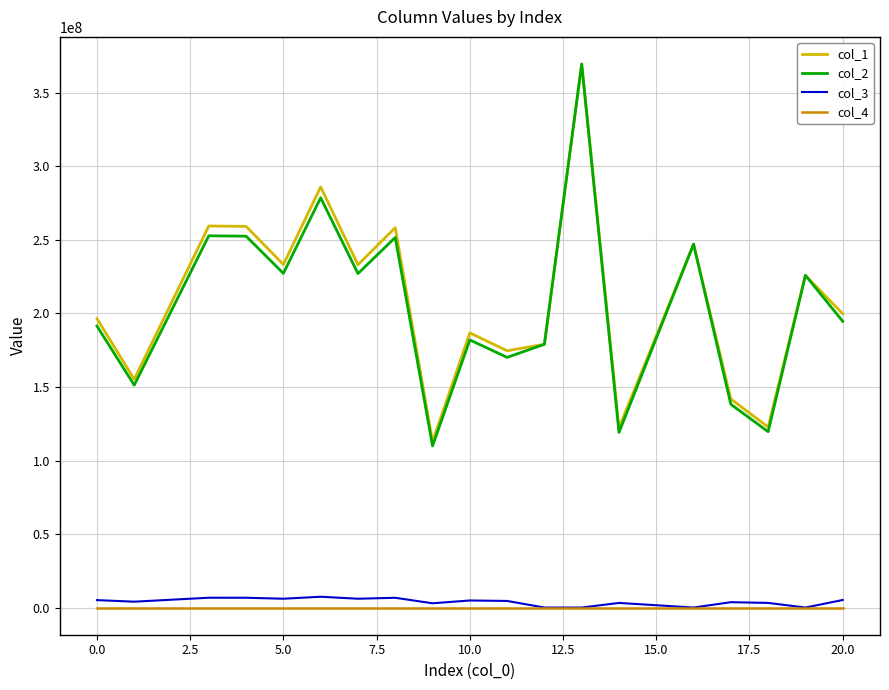

Which series has the largest range (max minus min)?

col_2